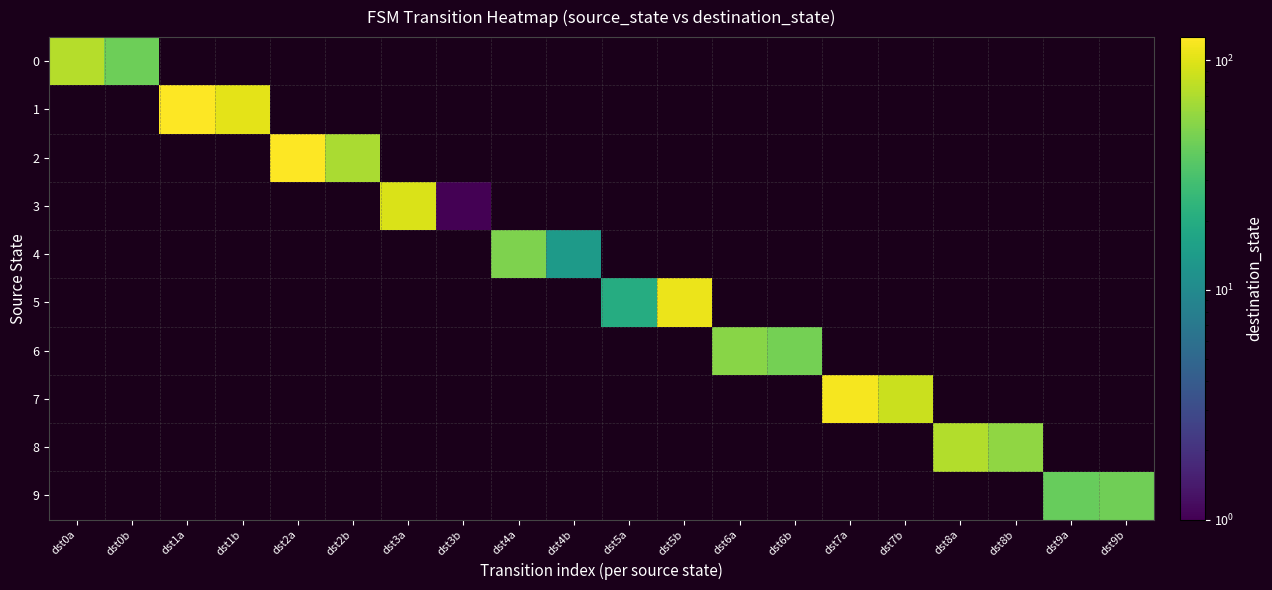

What is the minimum value shown in the chart?

1.0